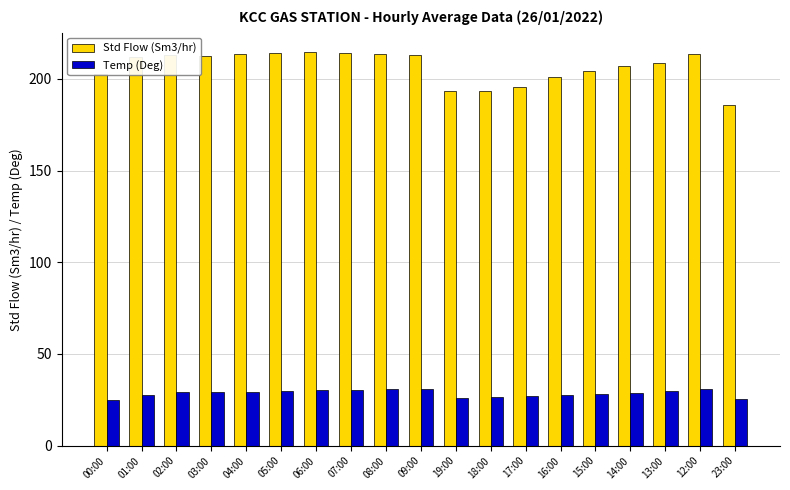

True or false: Temp (Deg) has a value of 39.3 at 00:00.

False